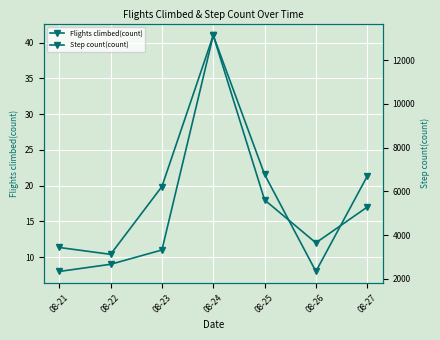

Reading left to right, list all the values displayed in this chart.

Flights climbed(count): 08-21=8.0	08-22=9.0	08-23=11.0	08-24=41.0	08-25=18.0	08-26=12.0	08-27=17.0
Step count(count): 08-21=3436.0	08-22=3123.0	08-23=6224.0	08-24=13138.5	08-25=6777.6	08-26=2340.3	08-27=6696.7